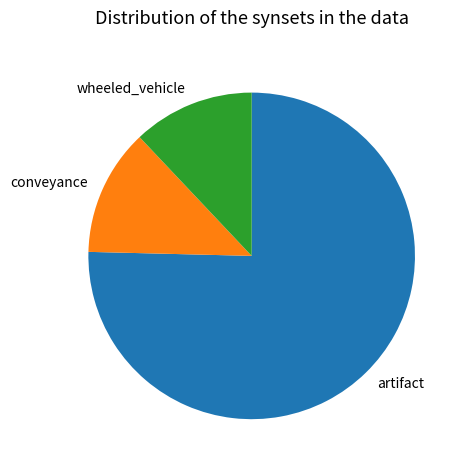

Is it true that wheeled_vehicle is 12% of the pie?

True